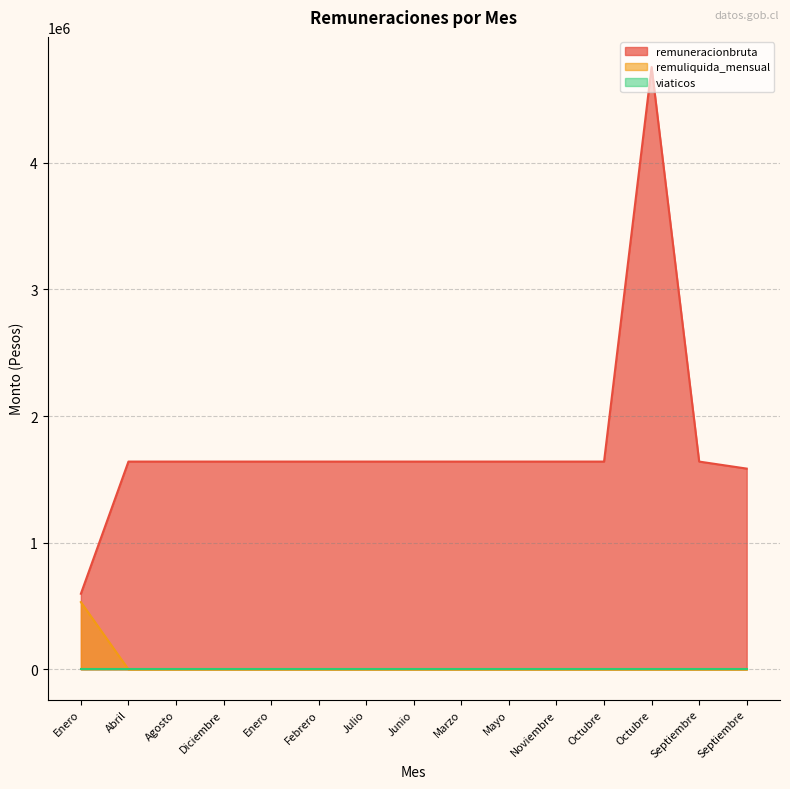

Between Septiembre and Agosto, which is larger?

Septiembre